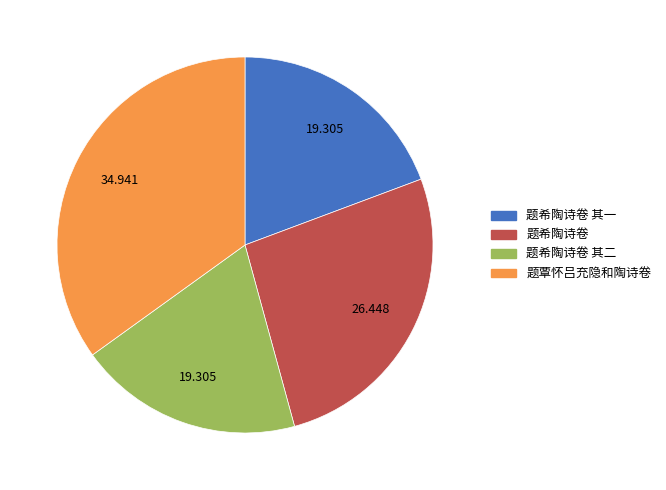

Do 题希陶诗卷 其一 and 题希陶诗卷 其二 together represent more than half of the pie?

No